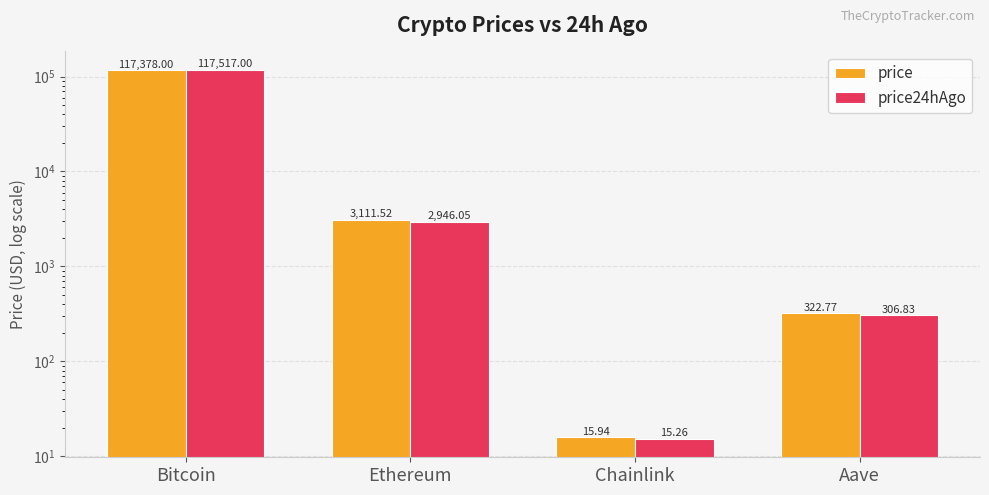

Reading right to left, extract all data points from this chart.

price: Aave=322.8	Chainlink=15.9	Ethereum=3111.5	Bitcoin=117378.0
price24hAgo: Aave=306.8	Chainlink=15.3	Ethereum=2946.1	Bitcoin=117517.0